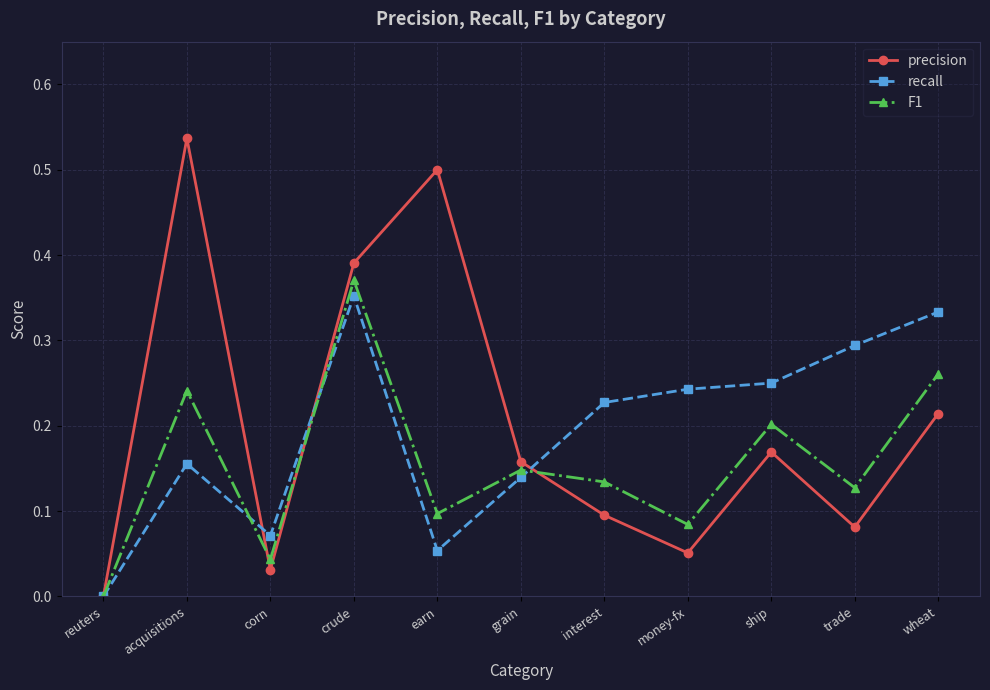

Which category has the highest value in the precision series?

acquisitions